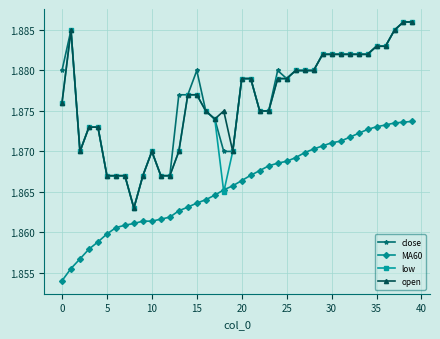

At how many categories does at least one series exceed 1?

40